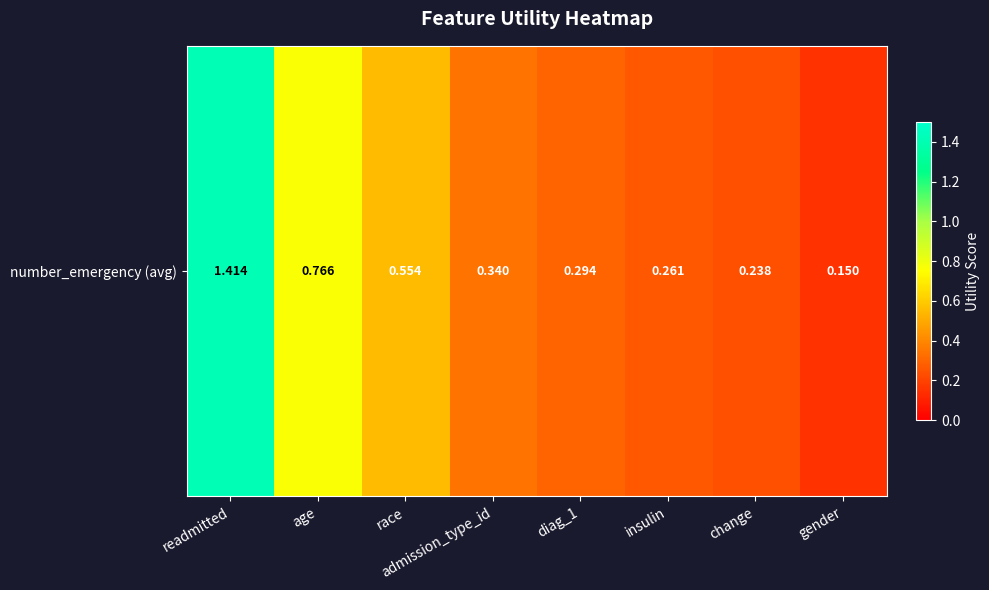

The value at age is 0.8. True or false?

True